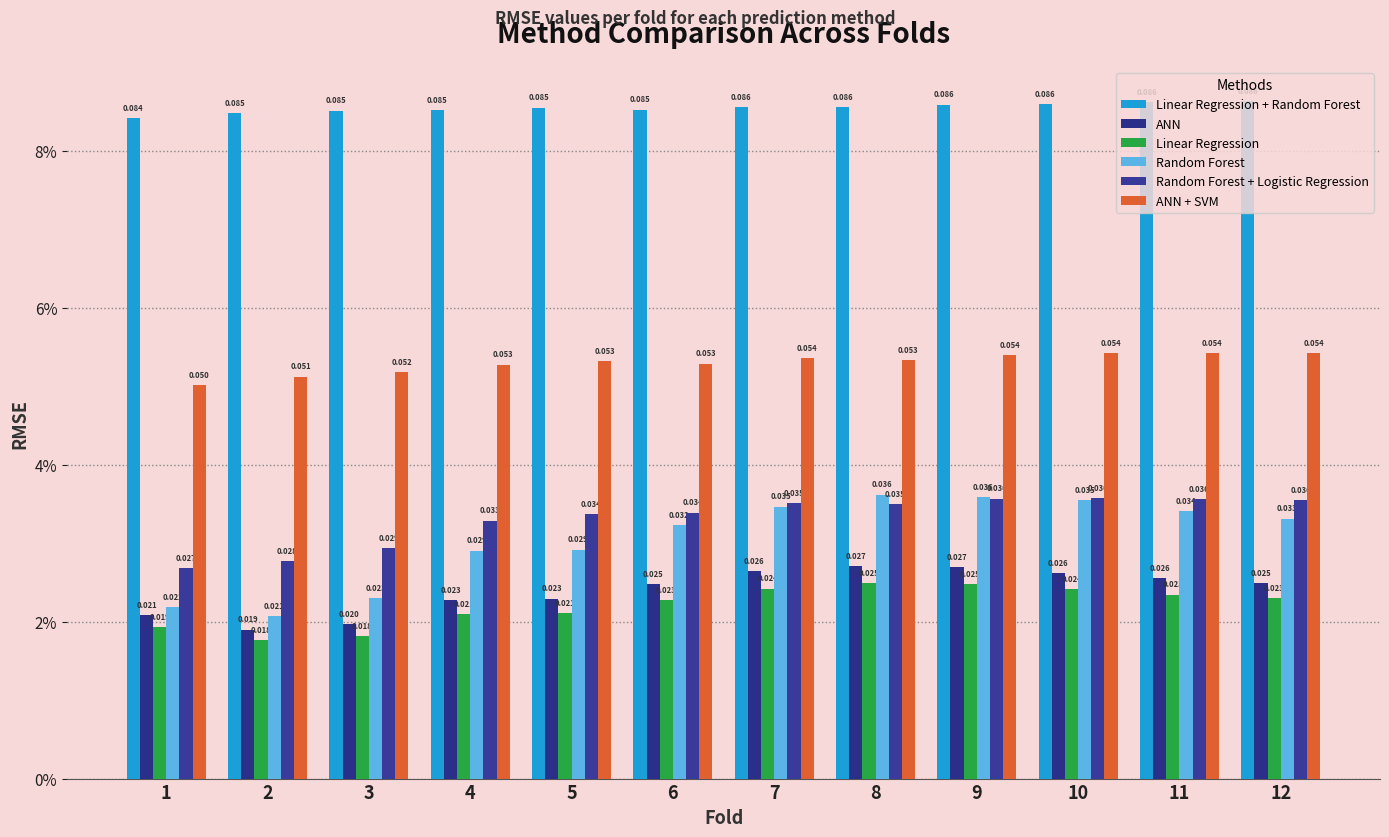

List the series in order of their peak value, highest first.

Linear Regression + Random Forest, ANN + SVM, Random Forest, Random Forest + Logistic Regression, ANN, Linear Regression